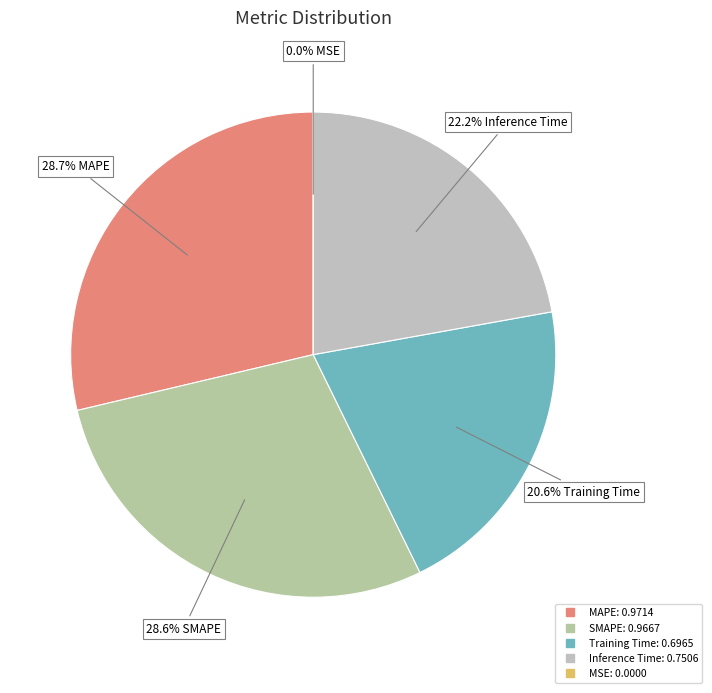

Count the number of slices in the pie.

5